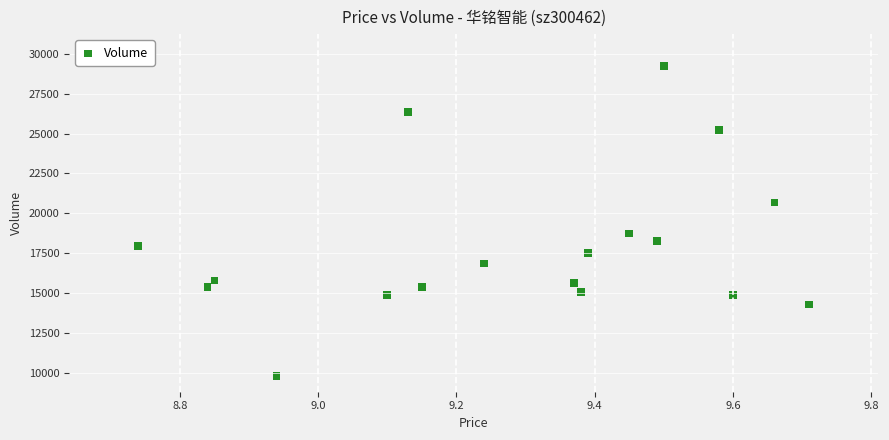

What Y value in the scatter plot is closest to 19520?

18729